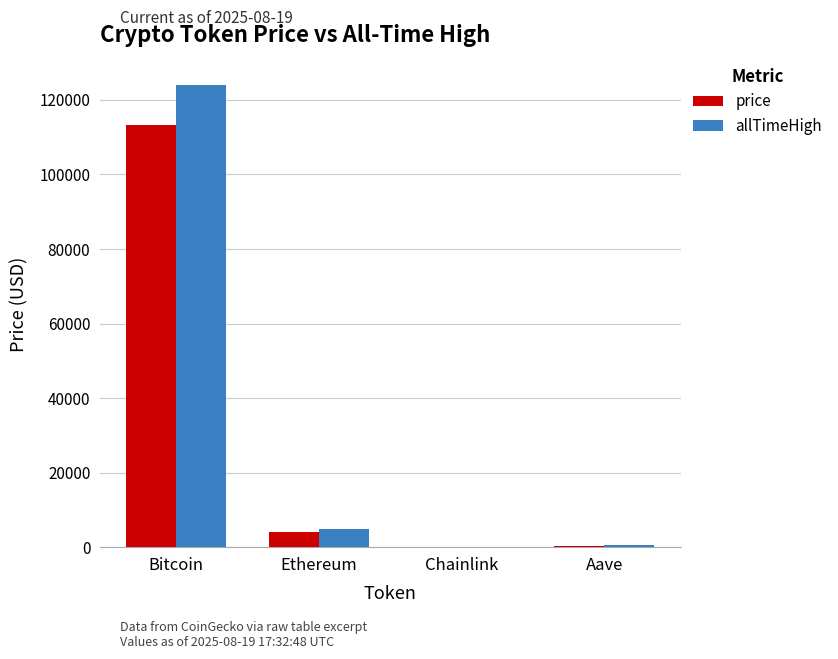

How many groups of bars are there?

4